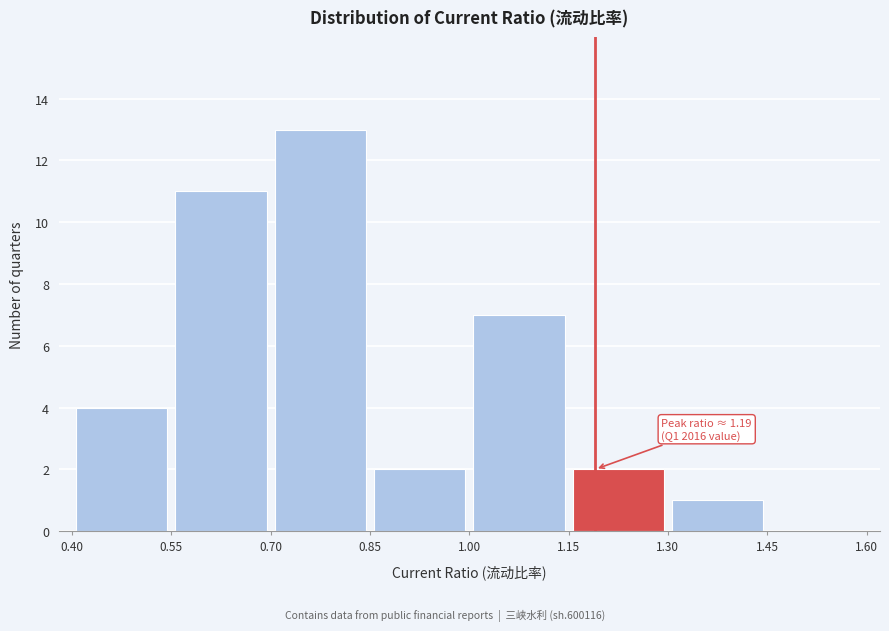

Which range on the x-axis has the tallest bar?

0.70 to 0.85